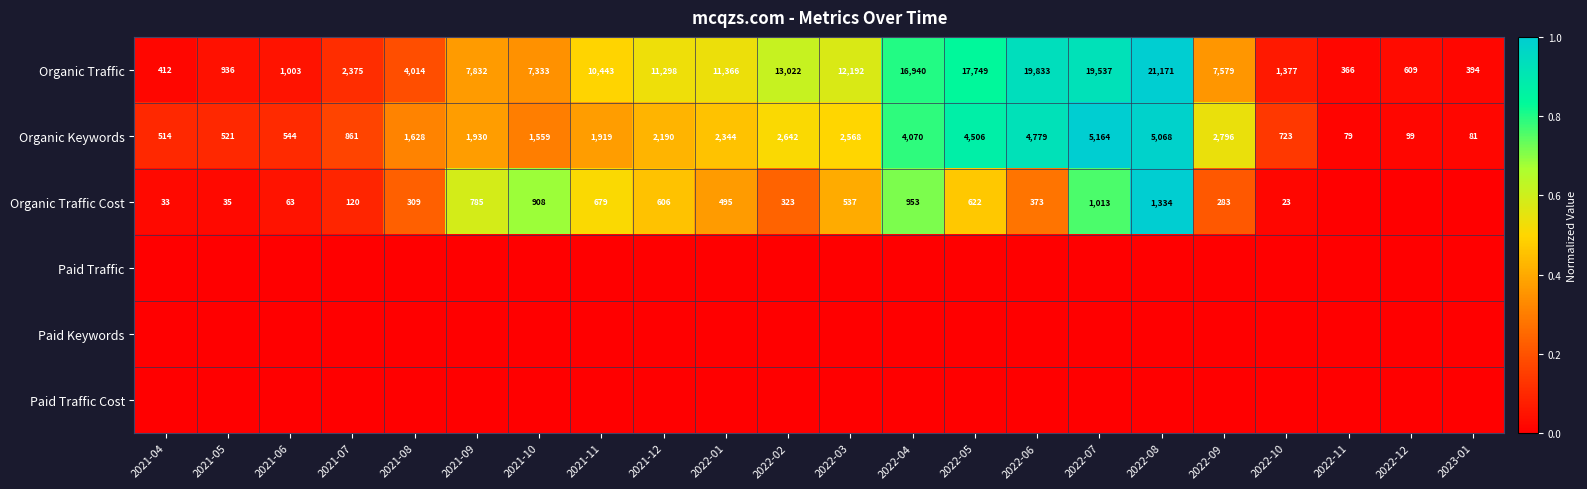

Rank the categories by Organic Traffic value from highest to lowest.

2022-08, 2022-06, 2022-07, 2022-05, 2022-04, 2022-02, 2022-03, 2022-01, 2021-12, 2021-11, 2021-09, 2022-09, 2021-10, 2021-08, 2021-07, 2022-10, 2021-06, 2021-05, 2022-12, 2021-04, 2023-01, 2022-11